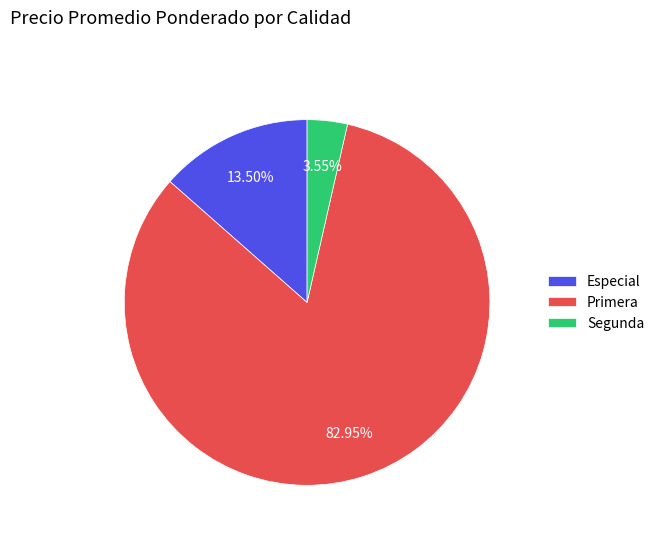

To the nearest percent, what percentage of the pie is Primera?

83%